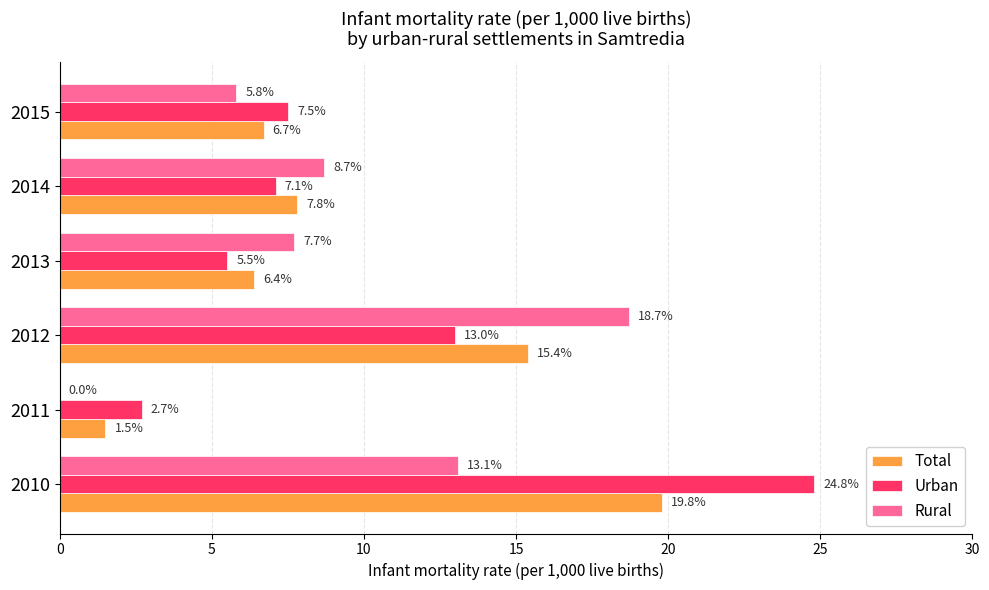

Which series has the largest total across all categories?

Urban